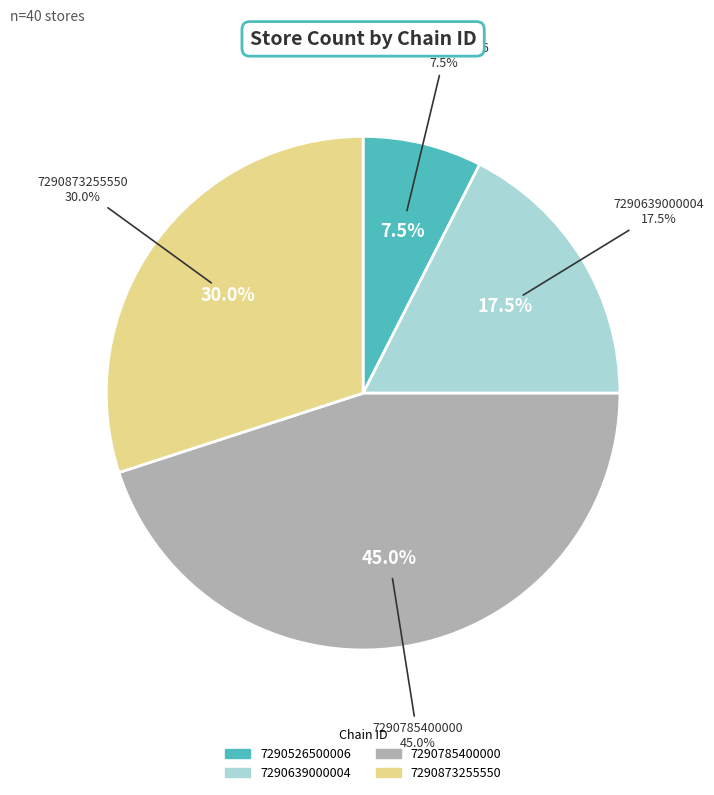

Count the number of slices in the pie.

4